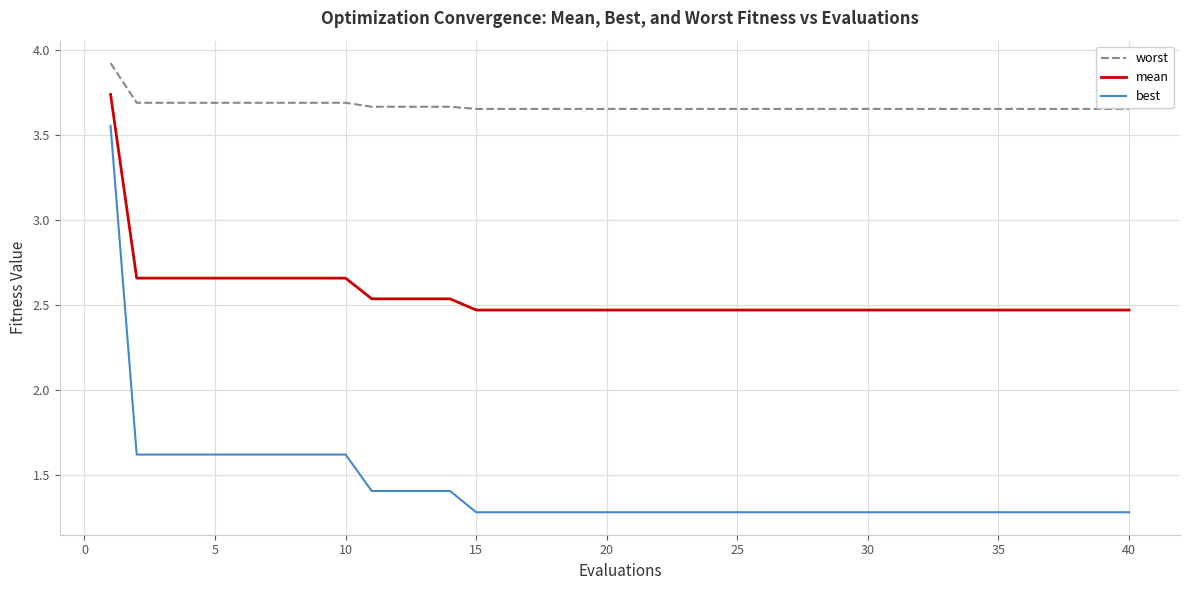

What is the greatest value displayed?

3.9